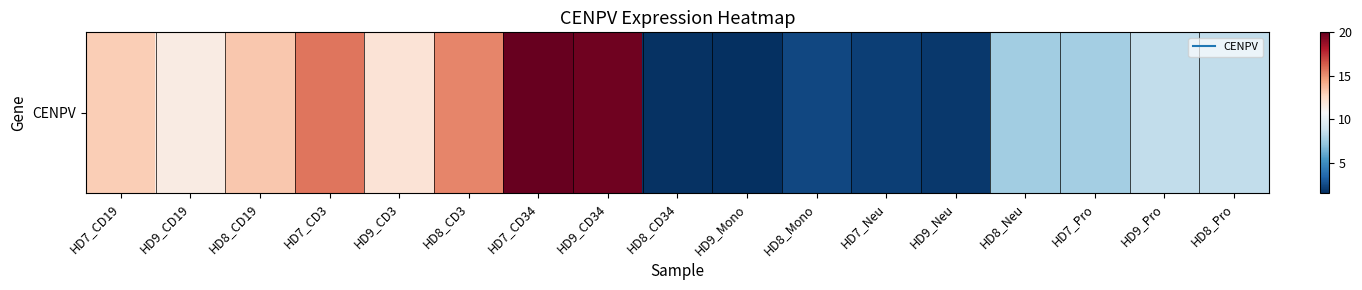

What is the difference between the maximum and minimum values?

18.5